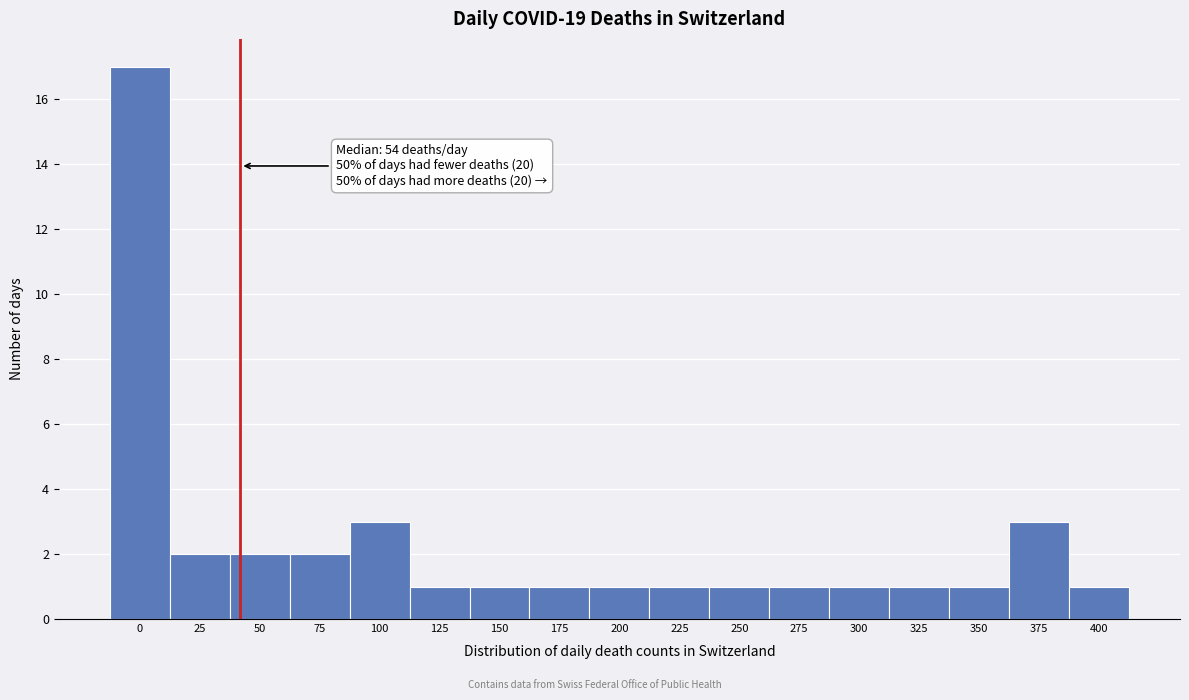

Reading left to right, list all the values displayed in this chart.

17	2	2	2	3	1	1	1	1	1	1	1	1	1	1	3	1